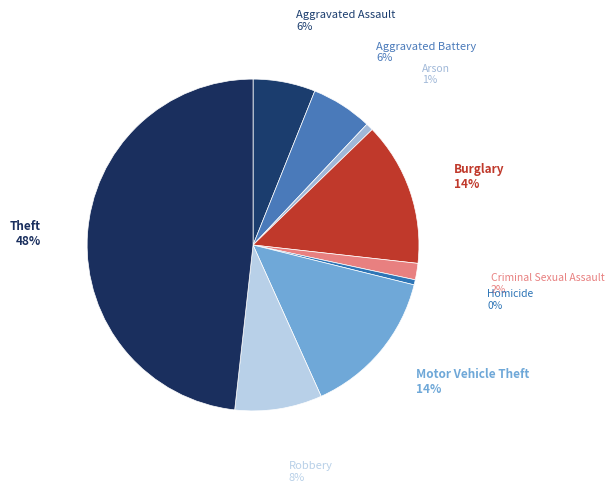

Which has a higher value, Motor Vehicle Theft or Robbery?

Motor Vehicle Theft